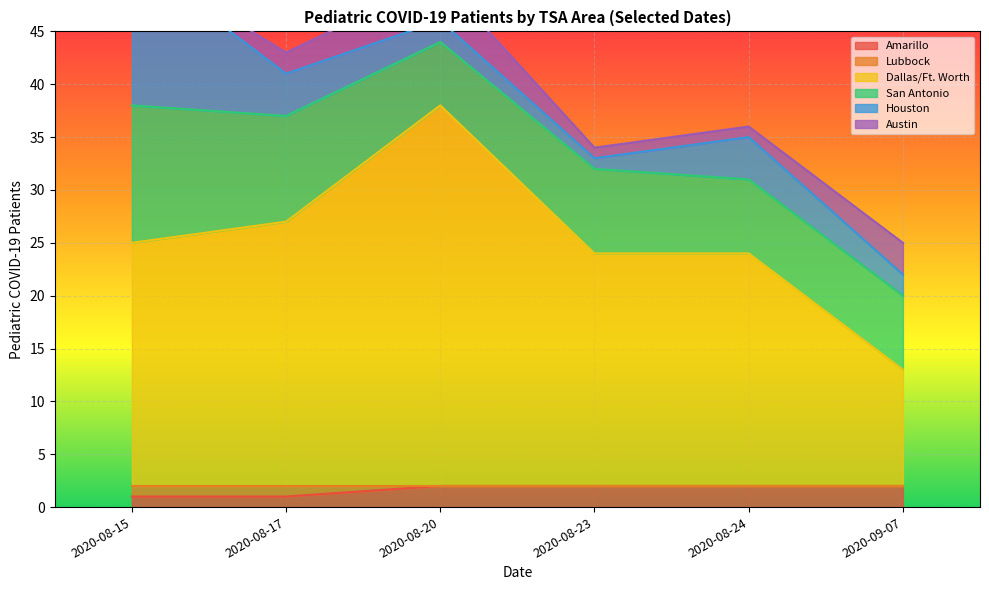

True or false: Lubbock and San Antonio cross at least once.

False